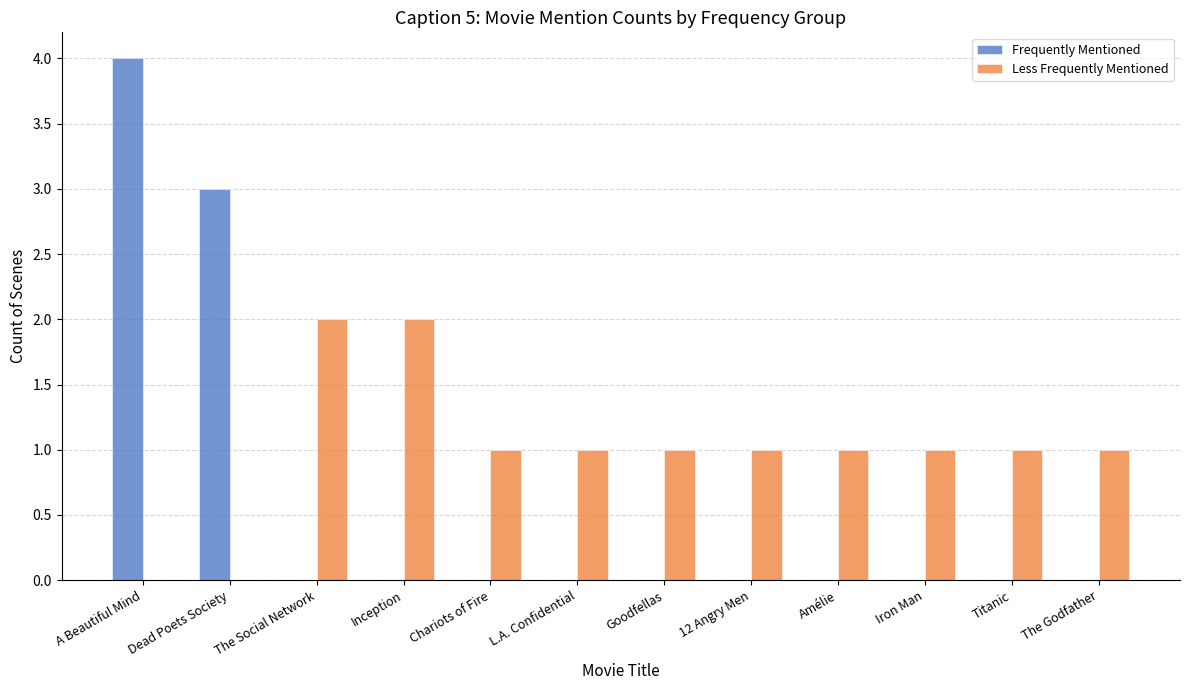

Is the value of Less Frequently Mentioned at L.A. Confidential greater than the value of Frequently Mentioned at Dead Poets Society?

No